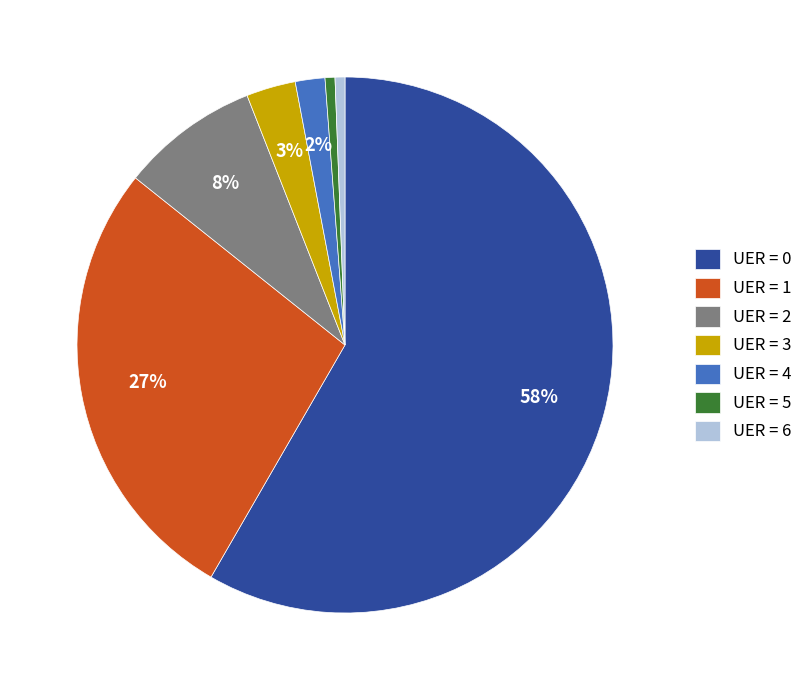

To the nearest percent, what is the difference between the UER = 2 and UER = 1 slice percentages?

19%